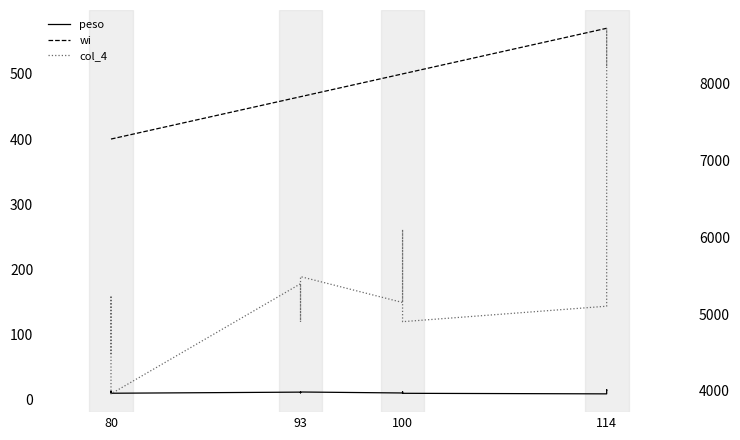

Reading left to right, extract all data points from this chart.

peso: 11.2	13.1	9.9	11.6	10.5	11.8	10.3	12.2	9.8	8.9	15.3	14.4
wi: 400.0	400.0	400.0	465.0	465.0	465.0	500.0	500.0	500.0	570.0	570.0	570.0
col_4: 4480.0	5240.0	3960.0	5394.0	4896.4	5487.0	5150.0	6100.0	4900.0	5101.5	8721.0	8208.0